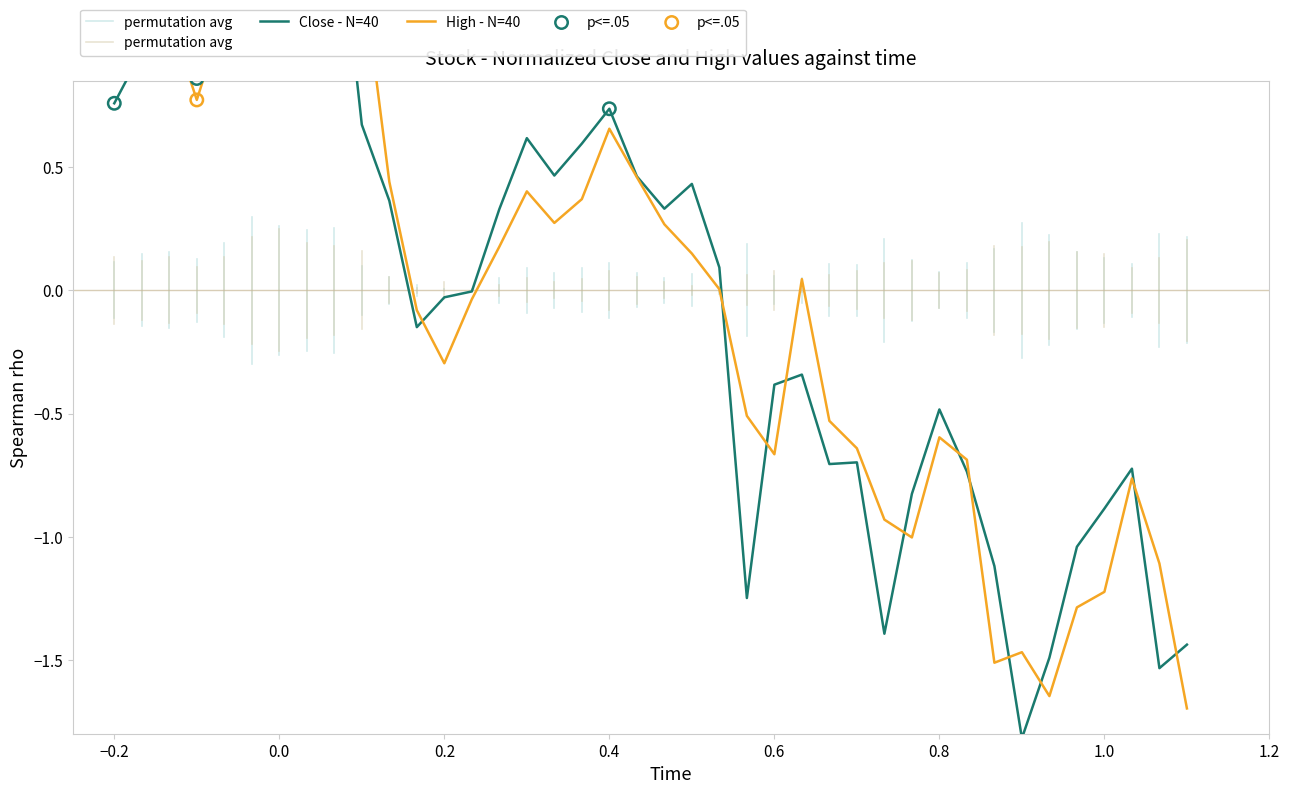

What are all the series names shown in the legend?

Close, High